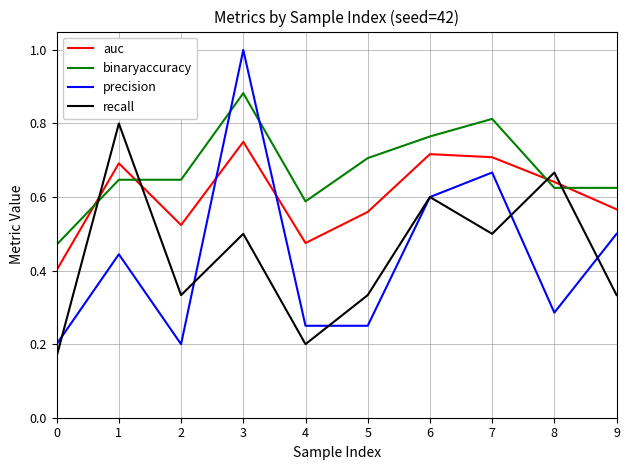

What is the total value across all series at 5?

1.8